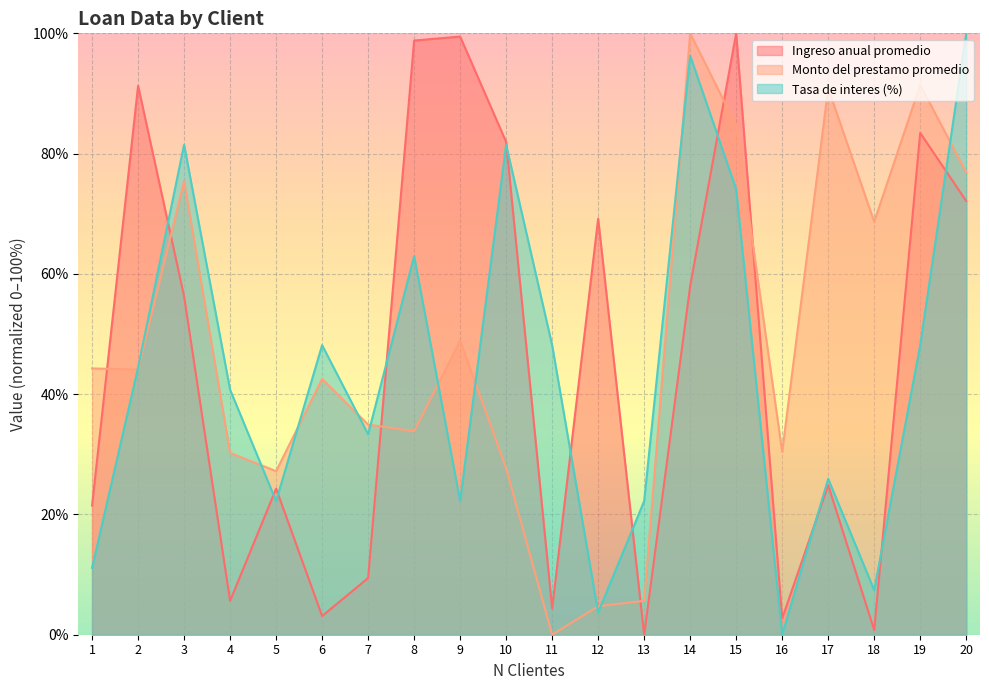

At which category does Monto del prestamo promedio reach its first local peak?

3